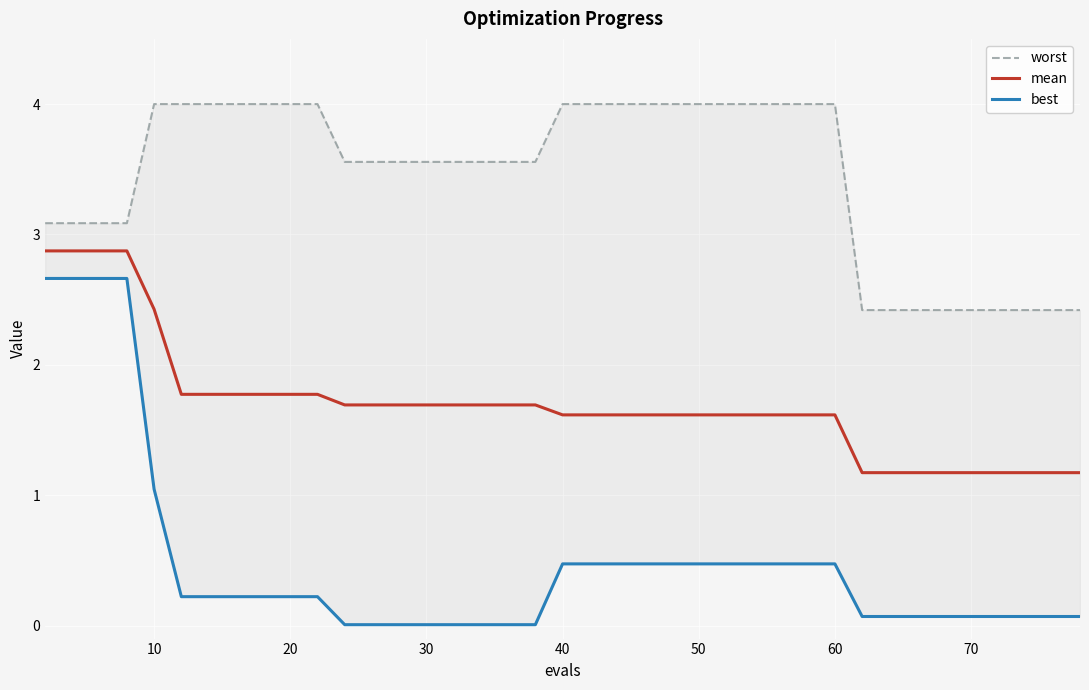

Reading left to right, transcribe all the data shown in this chart.

worst: 3.1	3.1	3.1	3.1	4.0	4.0	4.0	4.0	4.0	4.0	4.0	3.6	3.6	3.6	3.6	3.6	3.6	3.6	3.6	4.0	4.0	4.0	4.0	4.0	4.0	4.0	4.0	4.0	4.0	4.0	4.0	2.4	2.4	2.4	2.4	2.4	2.4	2.4	2.4	2.4
mean: 2.9	2.9	2.9	2.9	2.4	1.8	1.8	1.8	1.8	1.8	1.8	1.7	1.7	1.7	1.7	1.7	1.7	1.7	1.7	1.6	1.6	1.6	1.6	1.6	1.6	1.6	1.6	1.6	1.6	1.6	1.6	1.2	1.2	1.2	1.2	1.2	1.2	1.2	1.2	1.2
best: 2.7	2.7	2.7	2.7	1.0	0.2	0.2	0.2	0.2	0.2	0.2	0.0	0.0	0.0	0.0	0.0	0.0	0.0	0.0	0.5	0.5	0.5	0.5	0.5	0.5	0.5	0.5	0.5	0.5	0.5	0.5	0.1	0.1	0.1	0.1	0.1	0.1	0.1	0.1	0.1